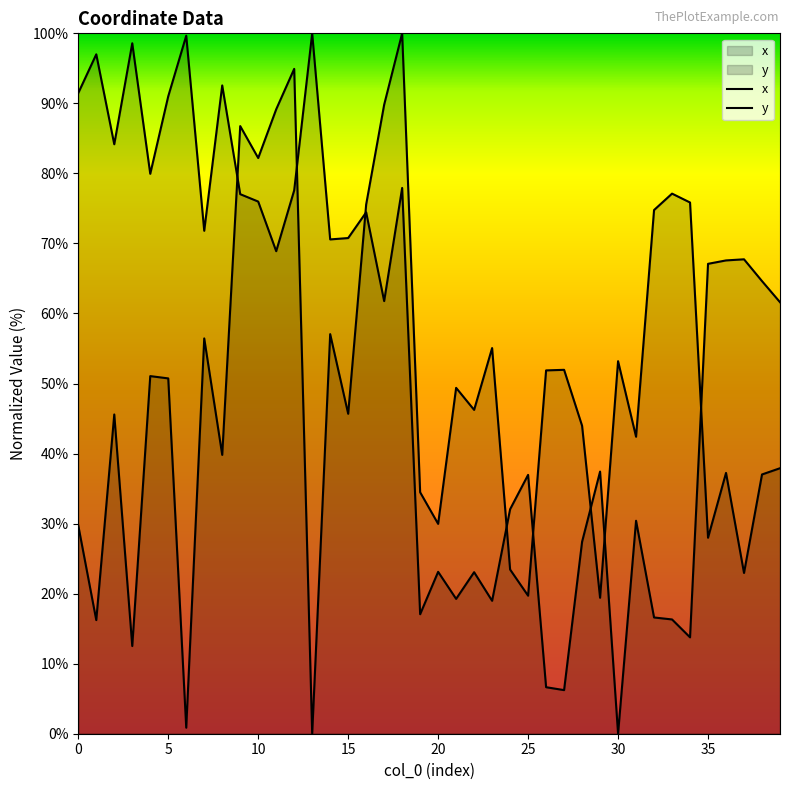

How many lines are shown in the chart?

2